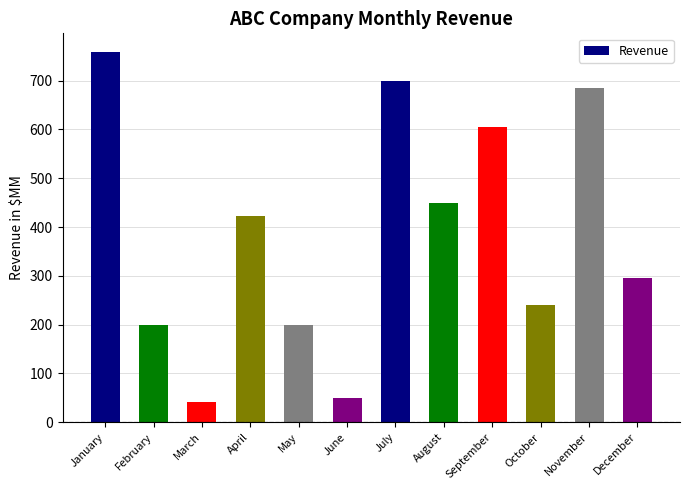

Approximately how many times larger is the value at July compared to January?

0.9